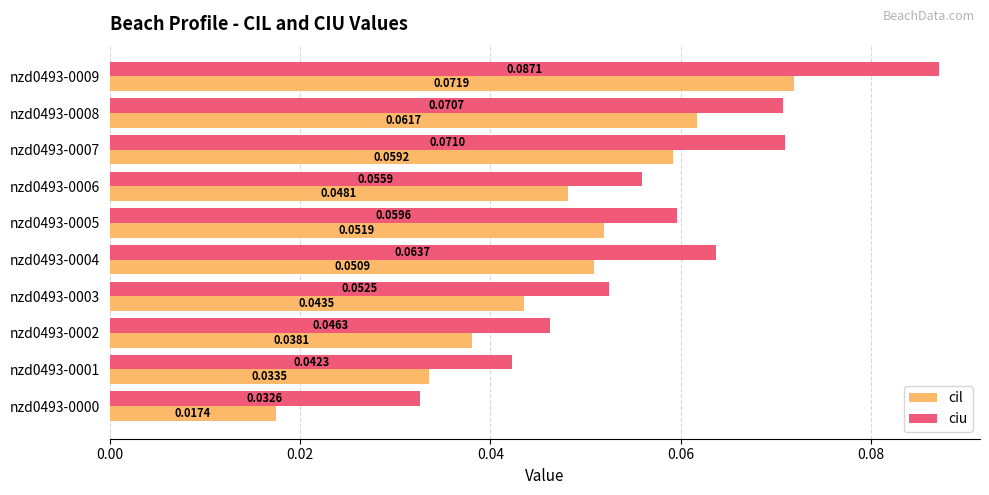

Count the number of categories in the chart.

10